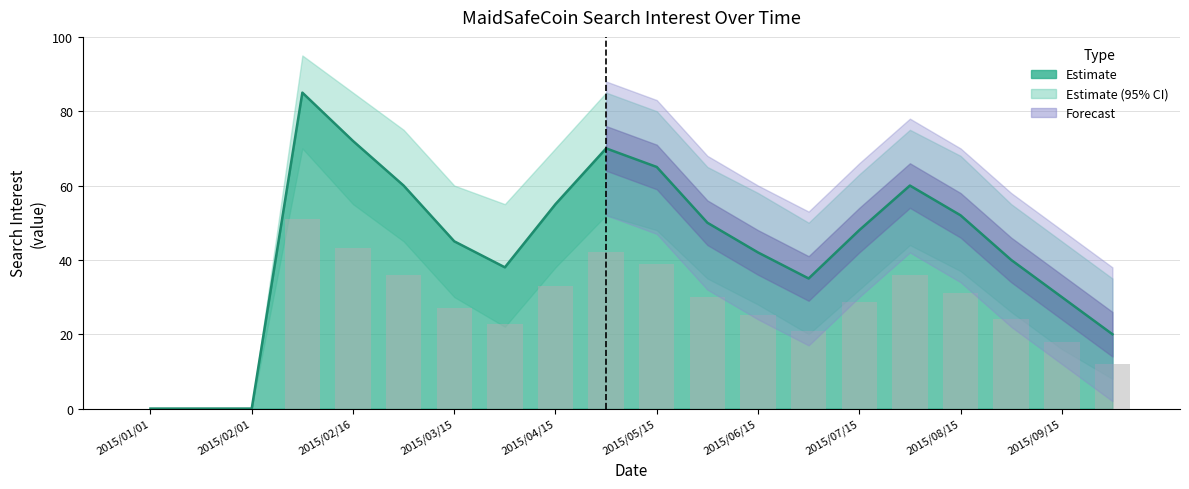

Which series has the largest range (max minus min)?

Estimate (mean)